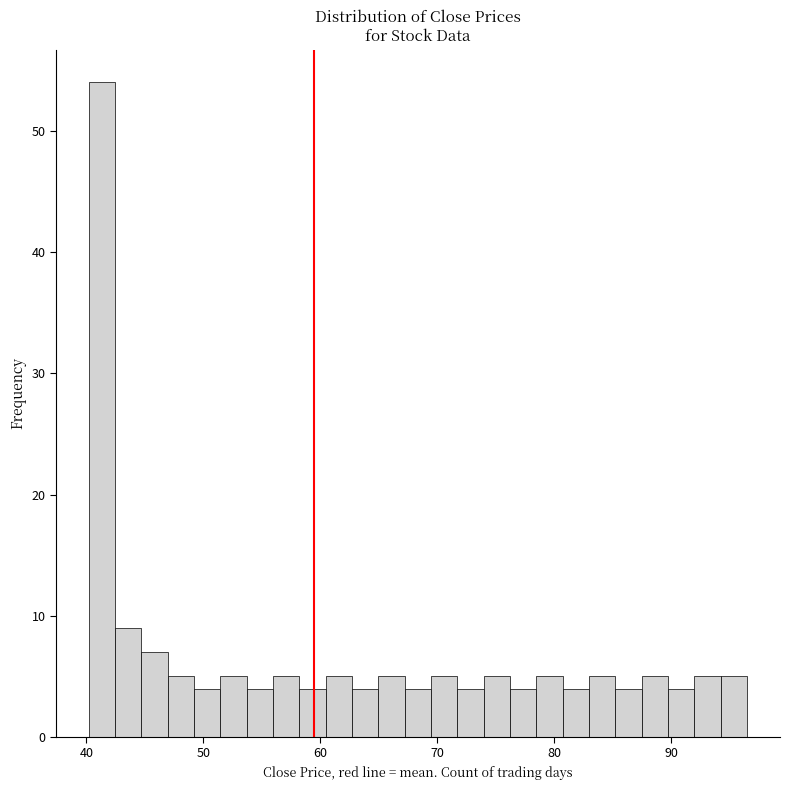

Around what value on the x-axis is the tallest bar? Give the approximate position of its centre, as read against the axis.

41